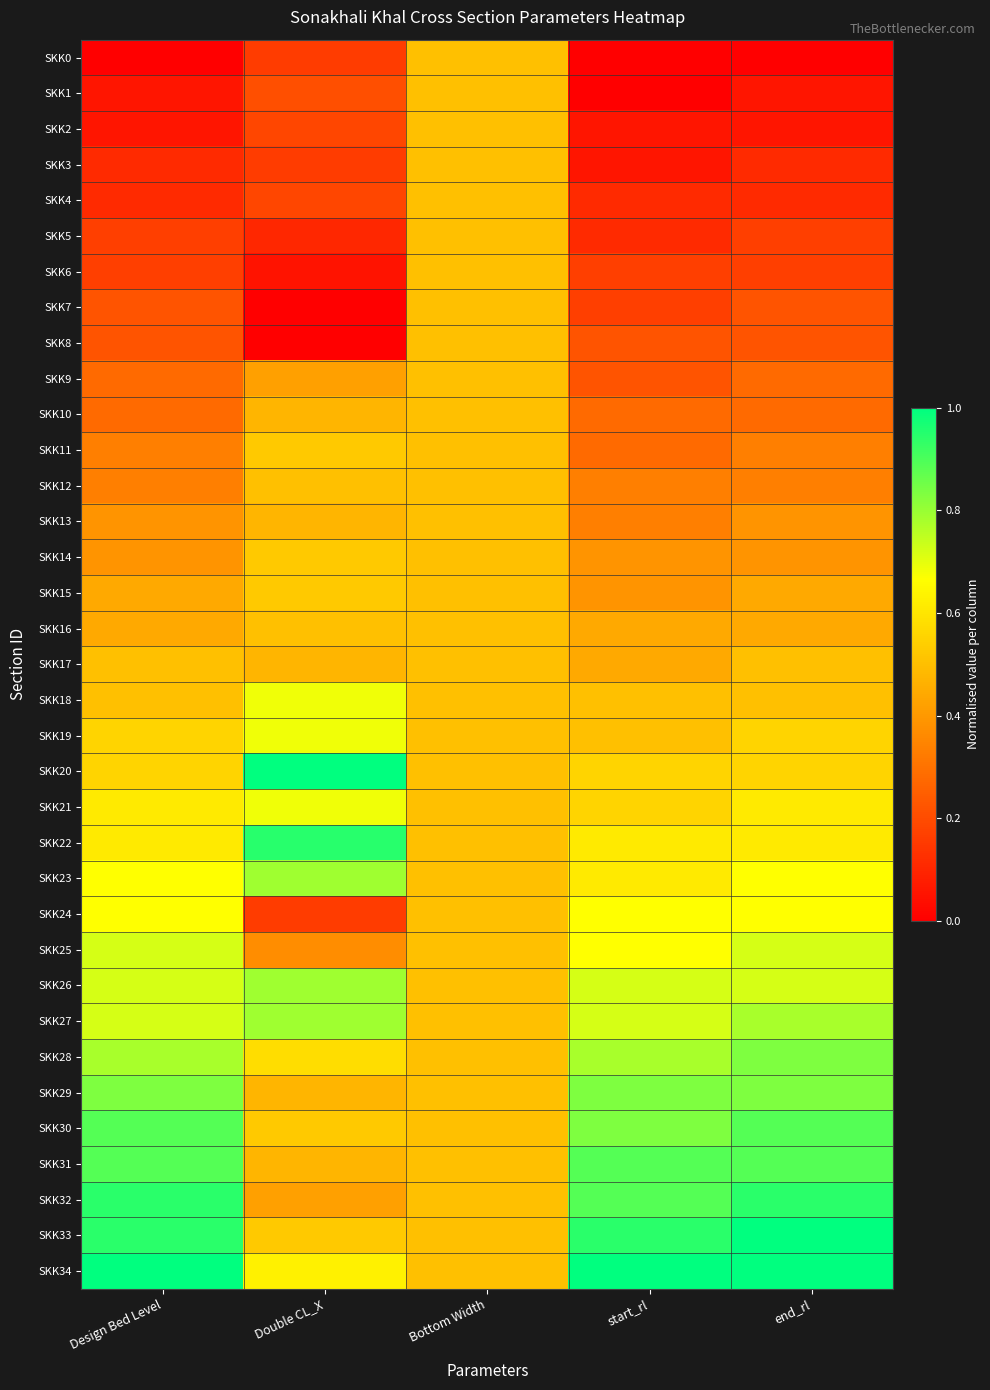

At how many categories does at least one series exceed 0?

5